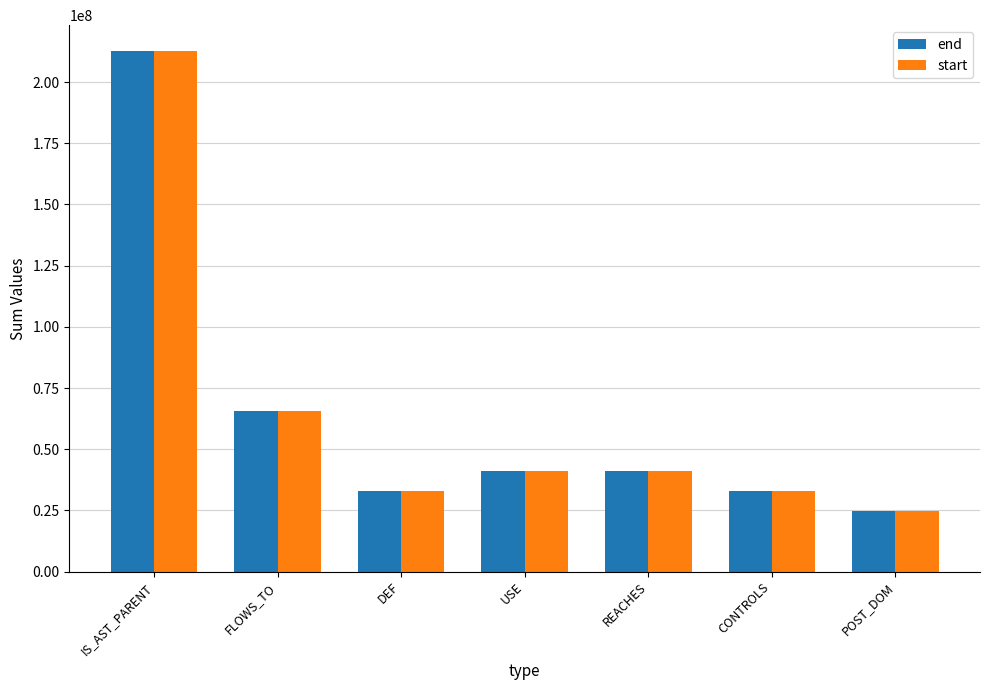

At which category is the sum across all series the highest?

IS_AST_PARENT